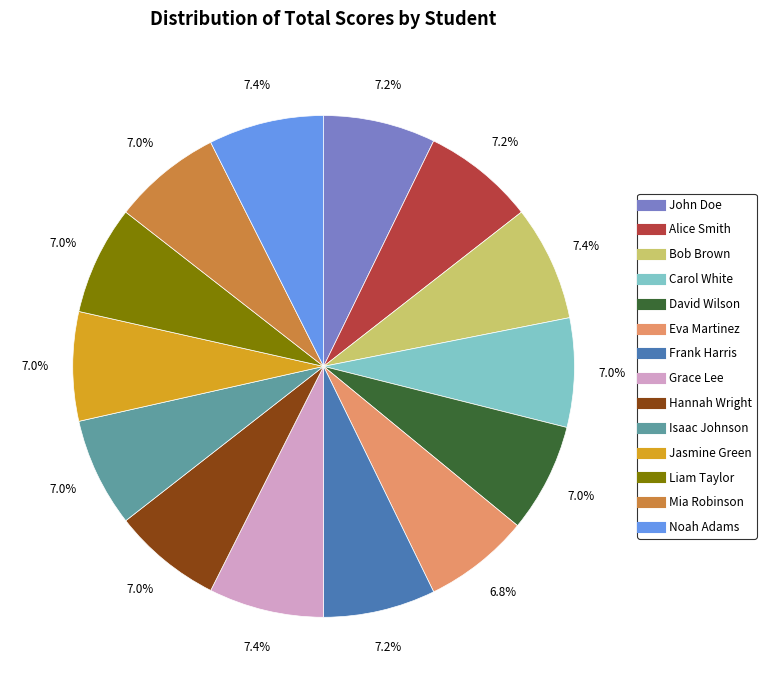

True or false: David Wilson accounts for 12% of the total.

False